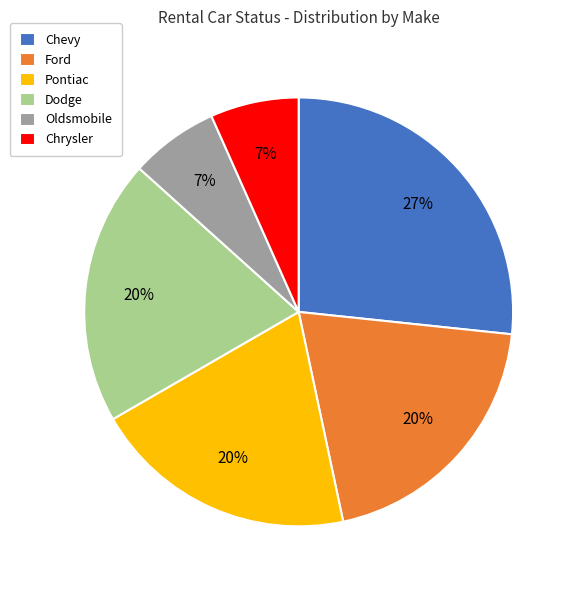

True or false: Ford accounts for 20% of the total.

True